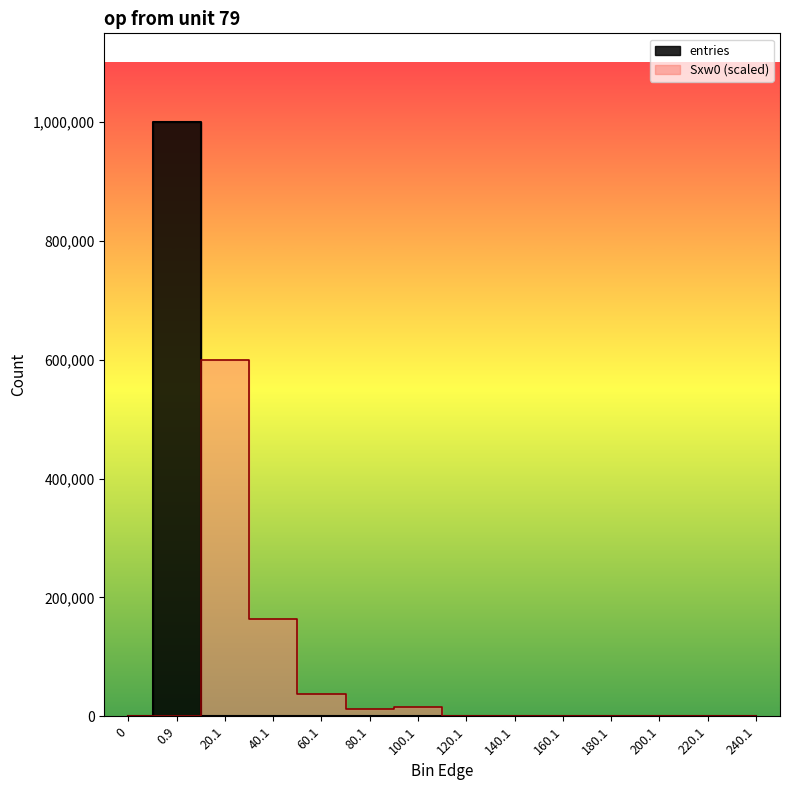

What is the total value across all series at 20.1?

600258.2